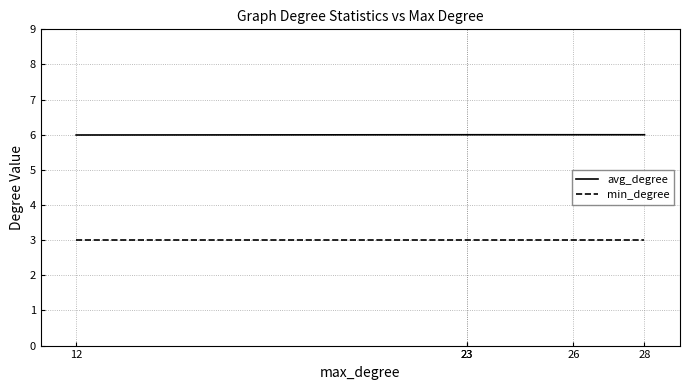

What is the average value of the min_degree series?

3.0